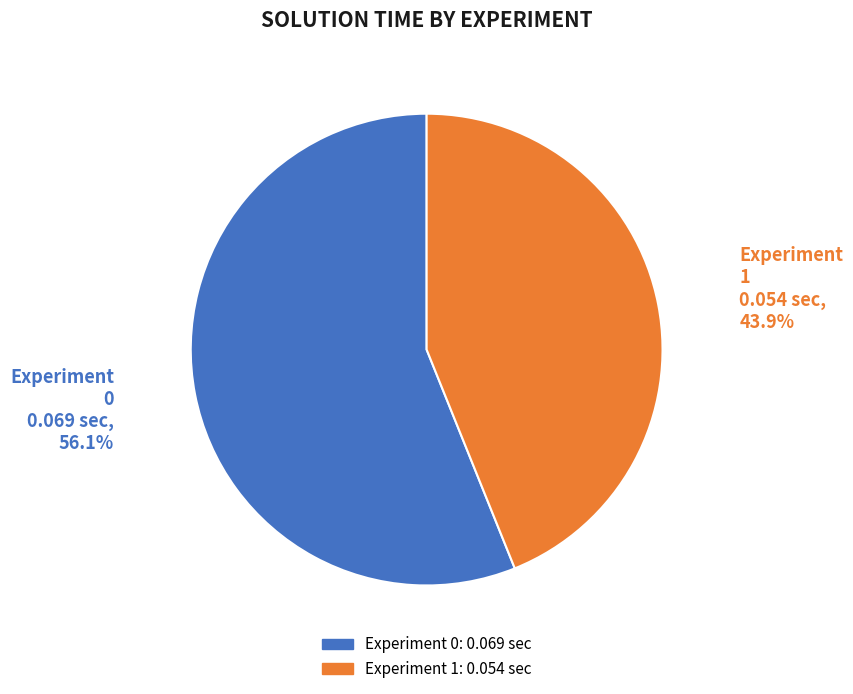

Combined, what portion of the pie is Experiment 0 and Experiment 1?

100.0%